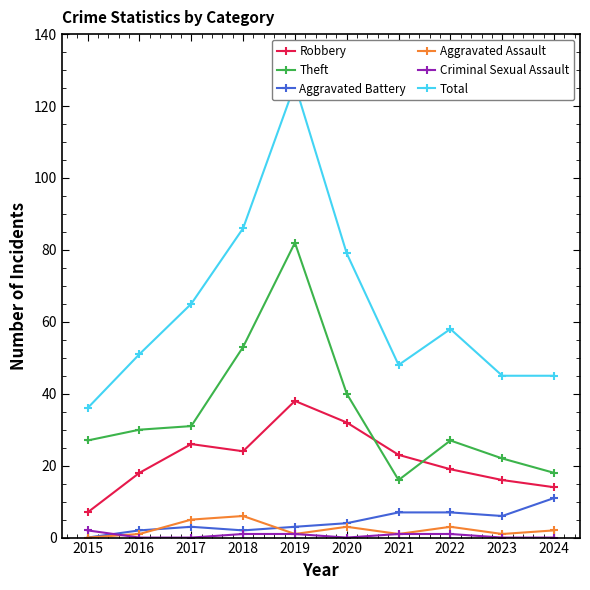

At which label does Aggravated Battery first exceed 4?

2021